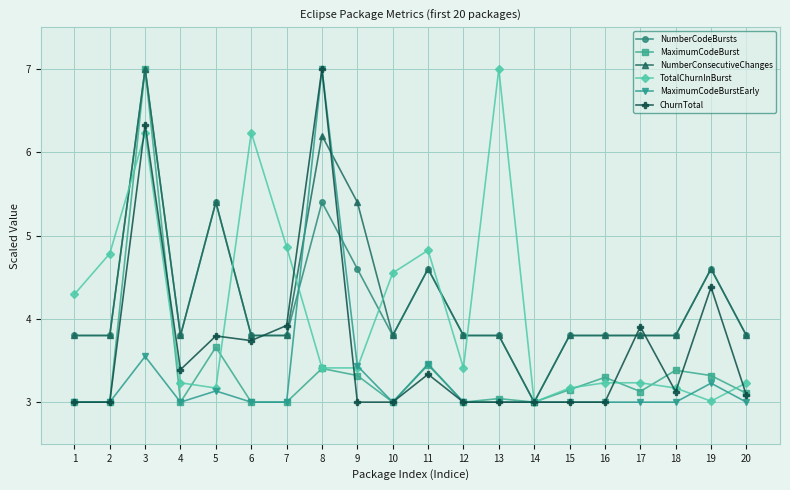

The value of NumberCodeBursts at 7 is 3.8. True or false?

True